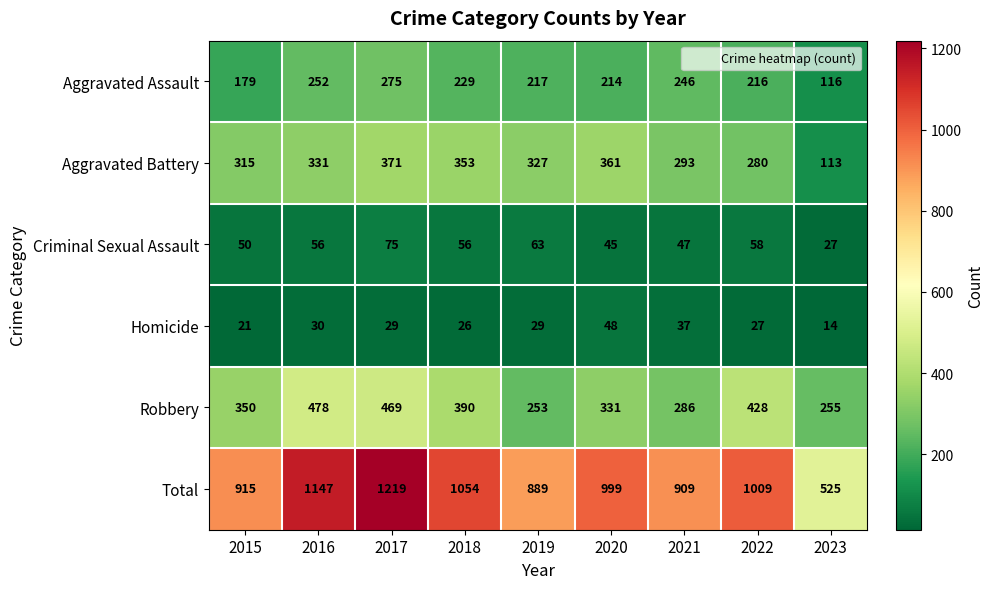

At which label does Total reach its peak?

2017